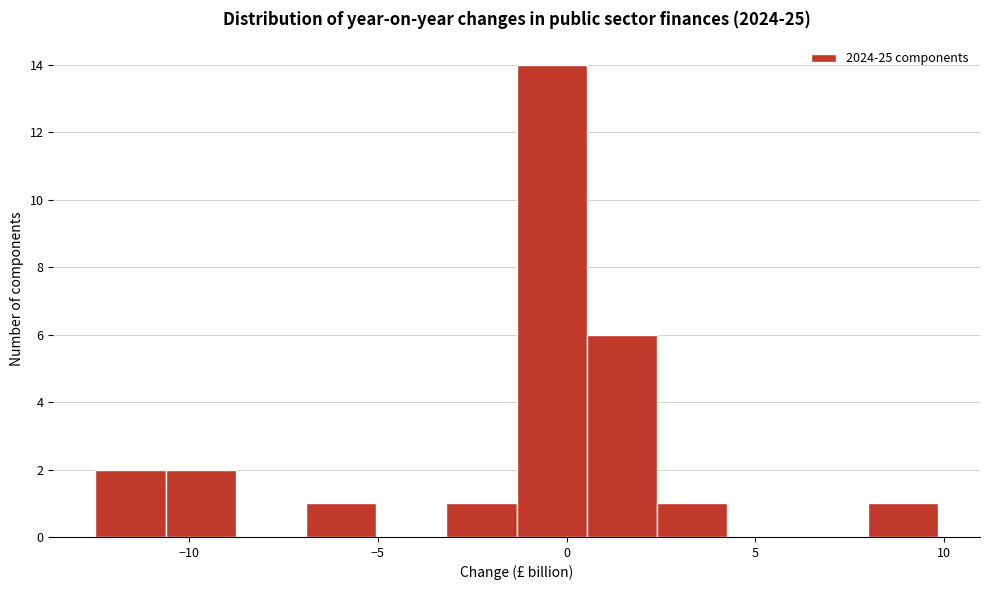

Around what value on the x-axis is the tallest bar? Give the approximate position of its centre, as read against the axis.

-0.5